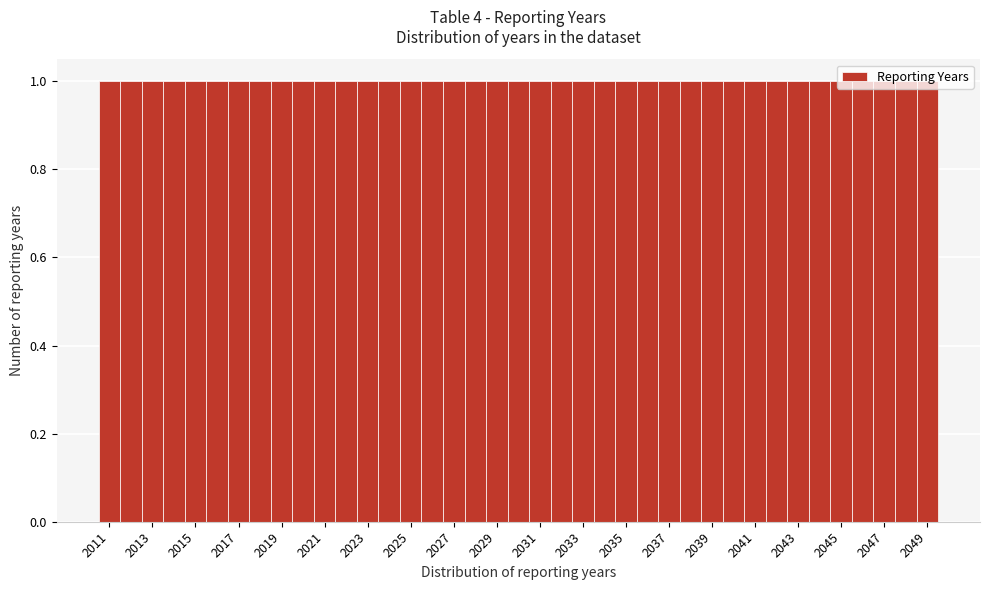

Reading left to right, list every bar in this chart as the range it spans on the x-axis followed by its height. Neither the bar edges nor the heights are printed on the chart, so give them approximately, as read against the axes.

2010.5 to 2011.5: 1
2011.5 to 2012.5: 1
2012.5 to 2013.5: 1
2013.5 to 2014.5: 1
2014.5 to 2015.5: 1
2015.5 to 2016.5: 1
2016.5 to 2017.5: 1
2017.5 to 2018.5: 1
2018.5 to 2019.5: 1
2019.5 to 2020.5: 1
2020.5 to 2021.5: 1
2021.5 to 2022.5: 1
2022.5 to 2023.5: 1
2023.5 to 2024.5: 1
2024.5 to 2025.5: 1
2025.5 to 2026.5: 1
2026.5 to 2027.5: 1
2027.5 to 2028.5: 1
2028.5 to 2029.5: 1
2029.5 to 2030.5: 1
2030.5 to 2031.5: 1
2031.5 to 2032.5: 1
2032.5 to 2033.5: 1
2033.5 to 2034.5: 1
2034.5 to 2035.5: 1
2035.5 to 2036.5: 1
2036.5 to 2037.5: 1
2037.5 to 2038.5: 1
2038.5 to 2039.5: 1
2039.5 to 2040.5: 1
2040.5 to 2041.5: 1
2041.5 to 2042.5: 1
2042.5 to 2043.5: 1
2043.5 to 2044.5: 1
2044.5 to 2045.5: 1
2045.5 to 2046.5: 1
2046.5 to 2047.5: 1
2047.5 to 2048.5: 1
2048.5 to 2049.5: 1